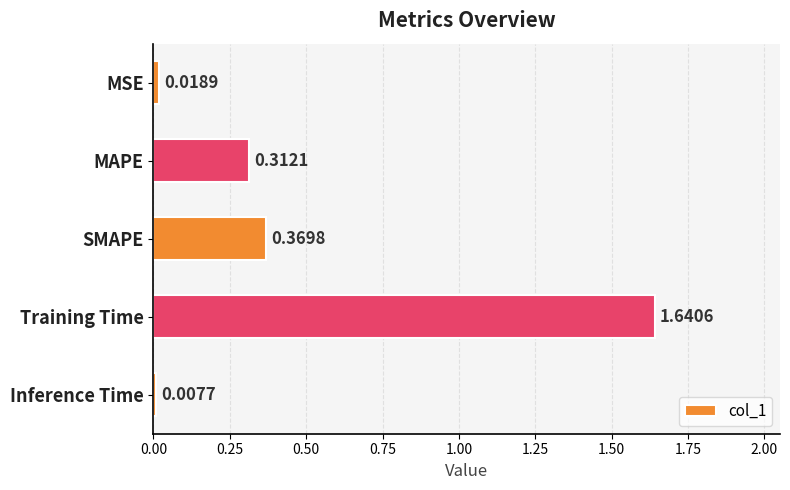

Rank the categories by value from lowest to highest.

Inference Time, MSE, MAPE, SMAPE, Training Time